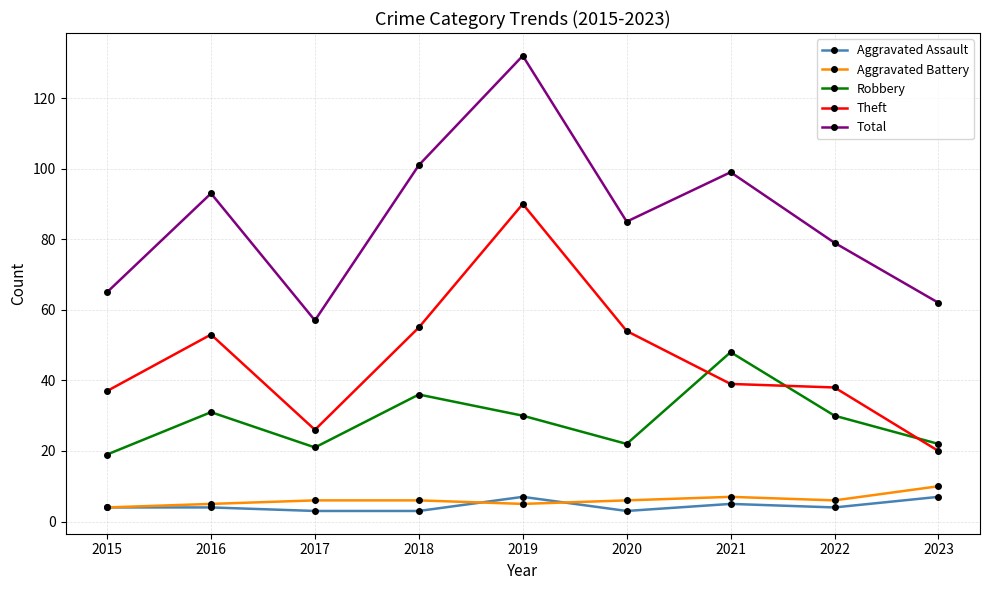

The Robbery series shows 6 at 2017. True or false?

False